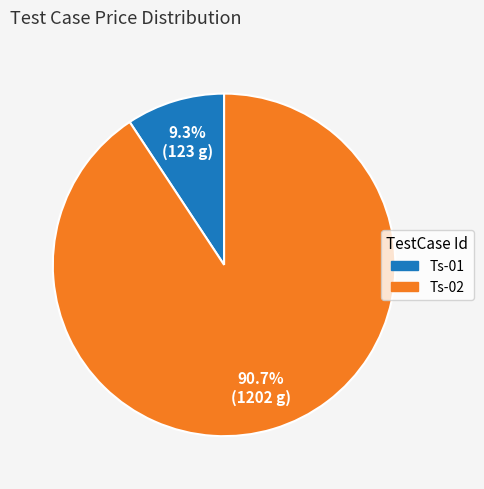

To the nearest percent, what is the difference between the largest and smallest slice percentages?

81%